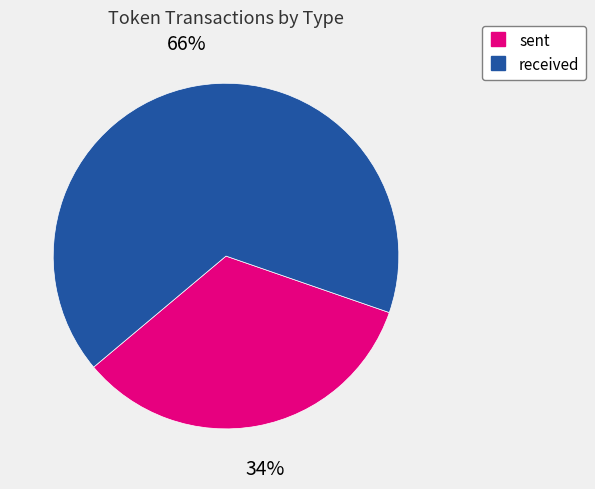

Which category has the biggest portion of the pie?

received